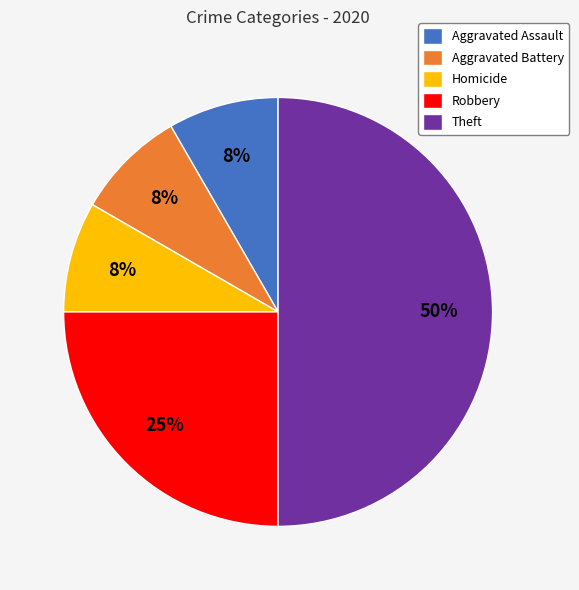

Count the number of slices in the pie.

5